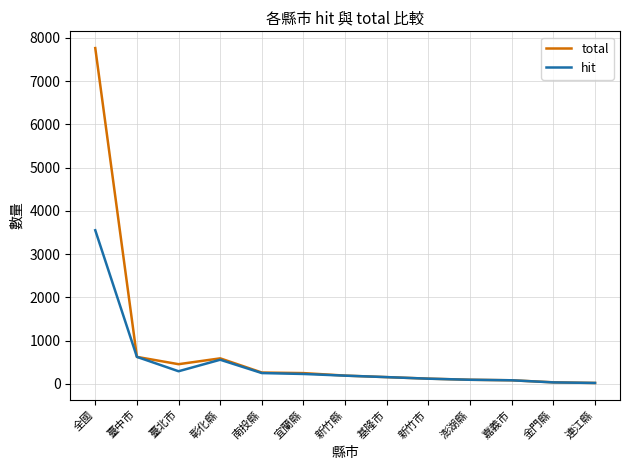

Count the number of categories in the chart.

13